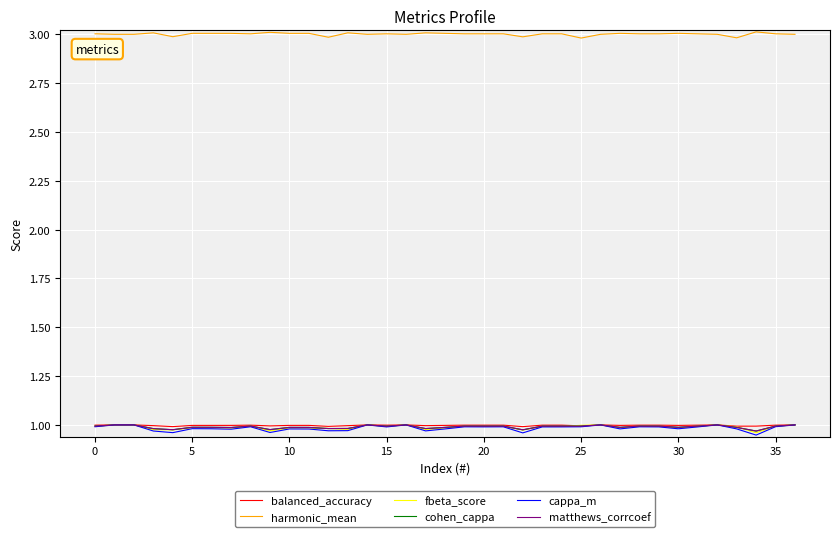

How many cohen_cappa values are between 0 and 1?

37